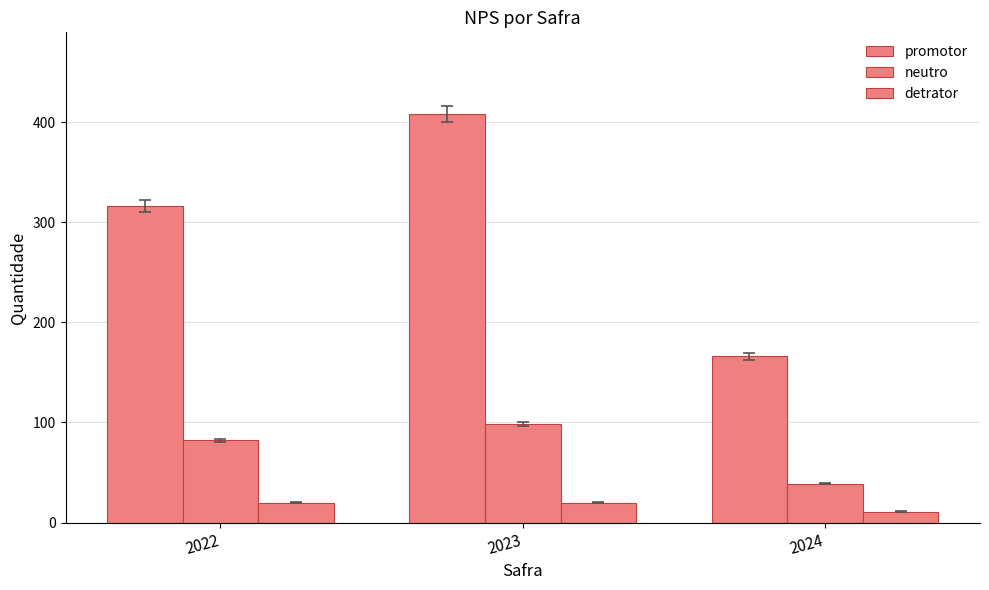

What is the smallest value displayed?

11